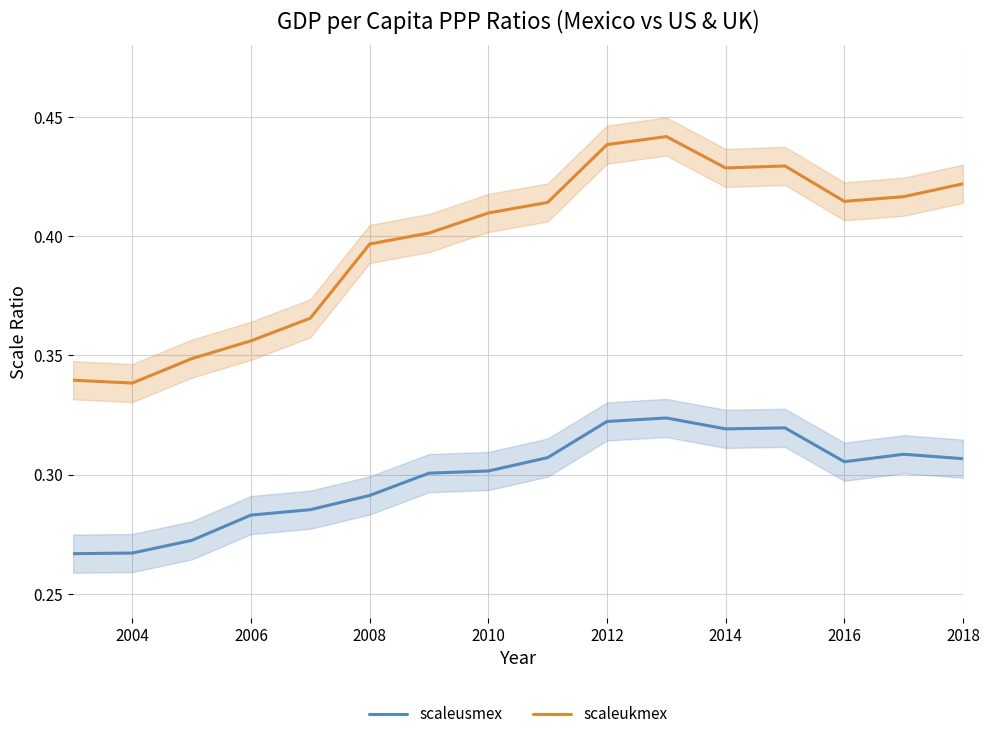

The scaleukmex series shows 0.2 at 2010. True or false?

False